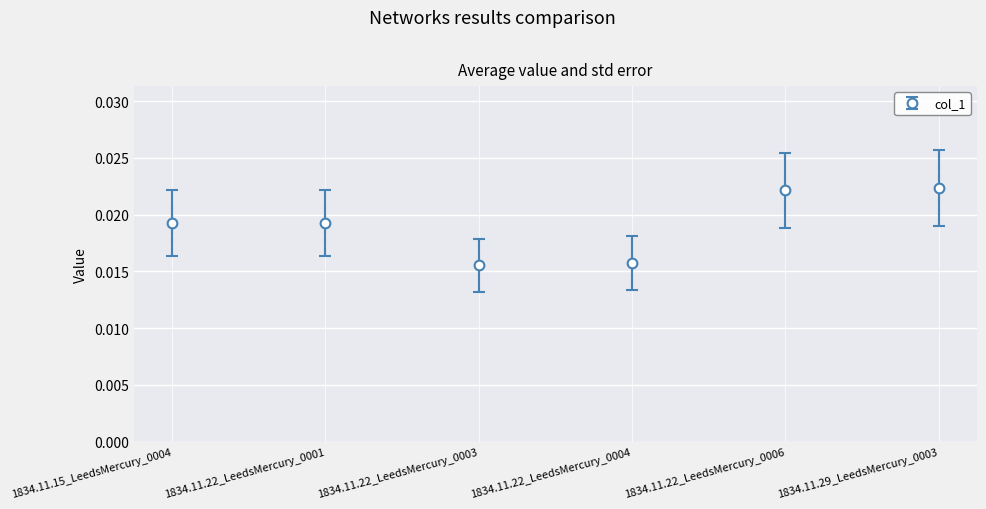

List the labels in order of value, largest first.

1834.11.29_LeedsMercury_0003, 1834.11.22_LeedsMercury_0006, 1834.11.22_LeedsMercury_0001, 1834.11.15_LeedsMercury_0004, 1834.11.22_LeedsMercury_0004, 1834.11.22_LeedsMercury_0003